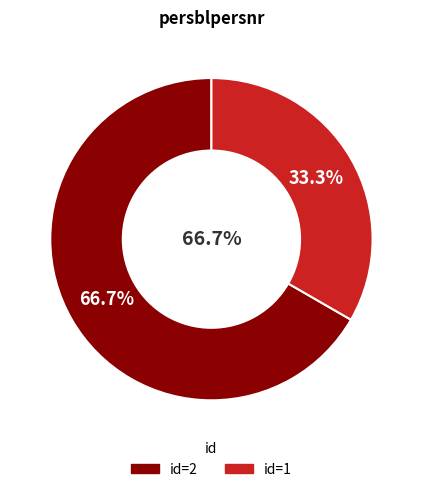

What is the ratio of the value at 1 to the value at 2?

0.5